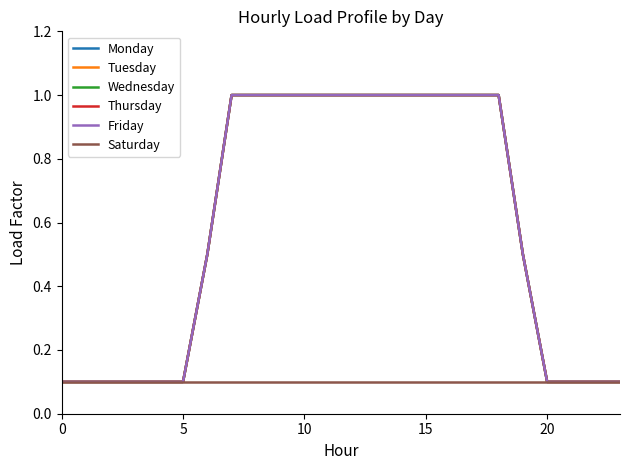

Reading left to right, extract all data points from this chart.

Monday: 0.1	0.1	0.1	0.1	0.1	0.1	0.5	1.0	1.0	1.0	1.0	1.0	1.0	1.0	1.0	1.0	1.0	1.0	1.0	0.5	0.1	0.1	0.1	0.1
Tuesday: 0.1	0.1	0.1	0.1	0.1	0.1	0.5	1.0	1.0	1.0	1.0	1.0	1.0	1.0	1.0	1.0	1.0	1.0	1.0	0.5	0.1	0.1	0.1	0.1
Wednesday: 0.1	0.1	0.1	0.1	0.1	0.1	0.5	1.0	1.0	1.0	1.0	1.0	1.0	1.0	1.0	1.0	1.0	1.0	1.0	0.5	0.1	0.1	0.1	0.1
Thursday: 0.1	0.1	0.1	0.1	0.1	0.1	0.5	1.0	1.0	1.0	1.0	1.0	1.0	1.0	1.0	1.0	1.0	1.0	1.0	0.5	0.1	0.1	0.1	0.1
Friday: 0.1	0.1	0.1	0.1	0.1	0.1	0.5	1.0	1.0	1.0	1.0	1.0	1.0	1.0	1.0	1.0	1.0	1.0	1.0	0.5	0.1	0.1	0.1	0.1
Saturday: 0.1	0.1	0.1	0.1	0.1	0.1	0.1	0.1	0.1	0.1	0.1	0.1	0.1	0.1	0.1	0.1	0.1	0.1	0.1	0.1	0.1	0.1	0.1	0.1